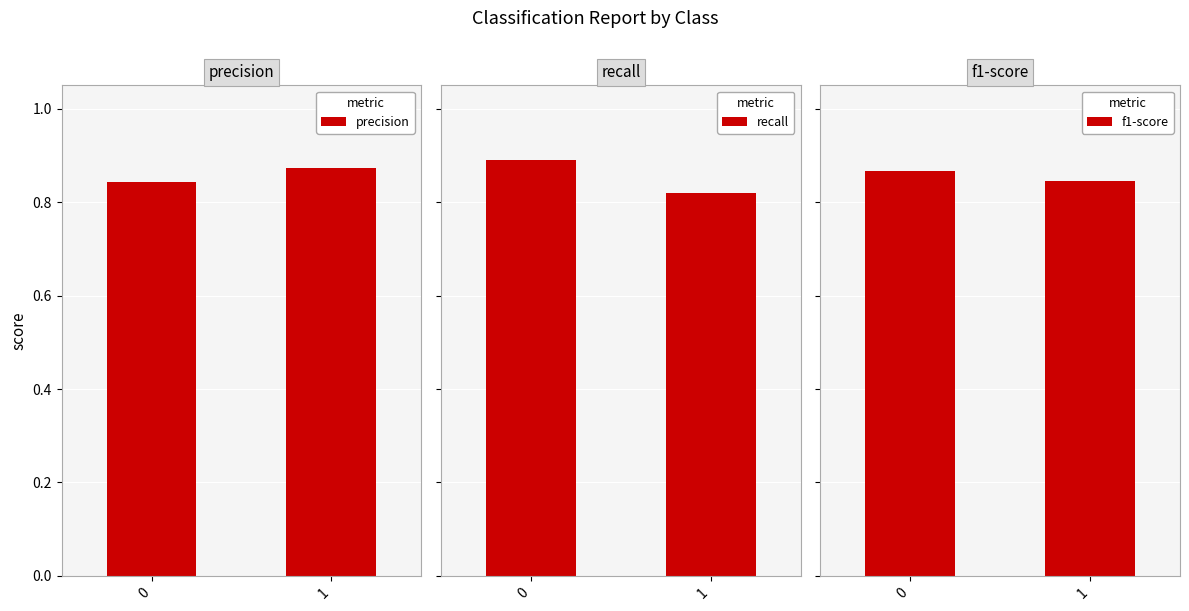

At which category does the chart reach its minimum across all series?

1